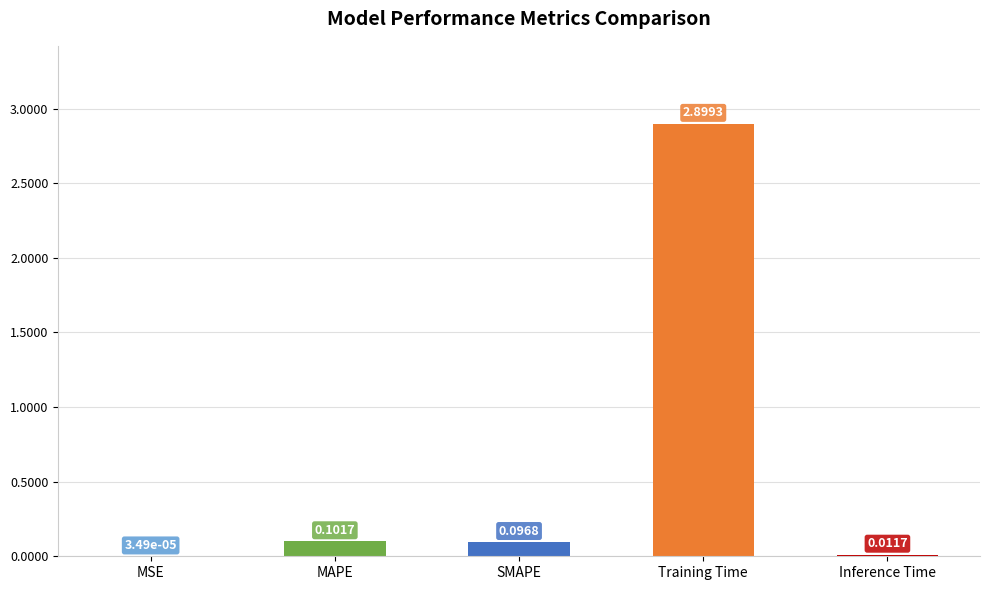

What is the sum of the values at Training Time and Inference Time?

2.9